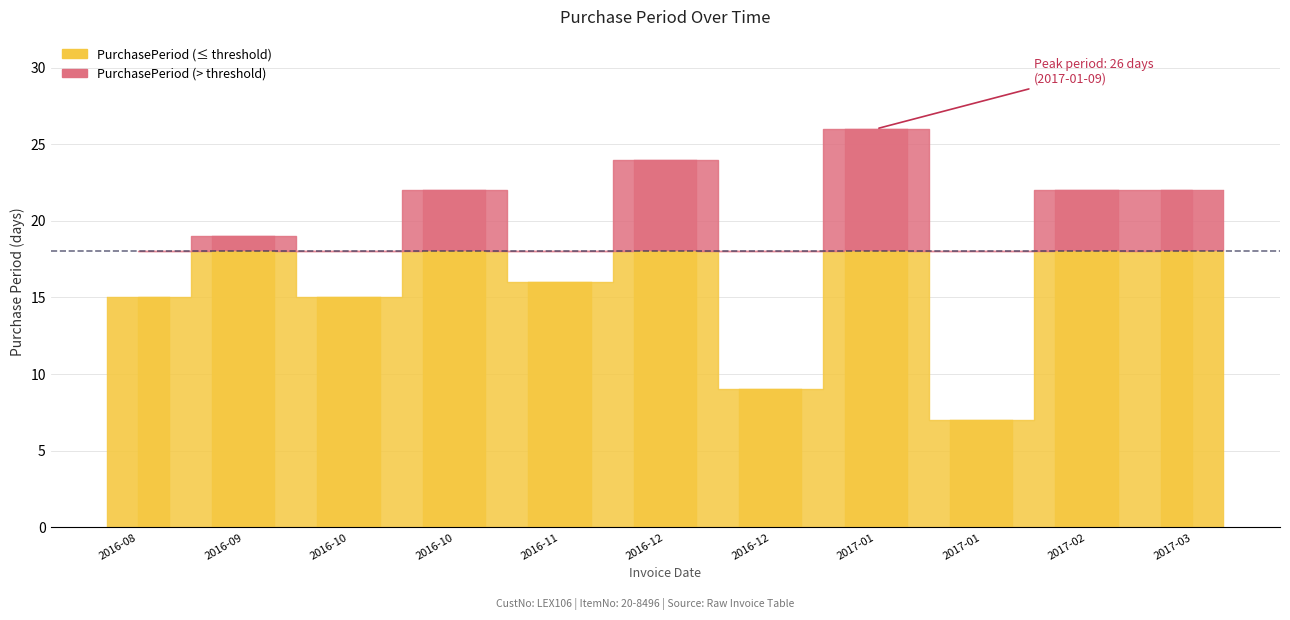

What is the label of the 8th bar from the right?

2016-10-26